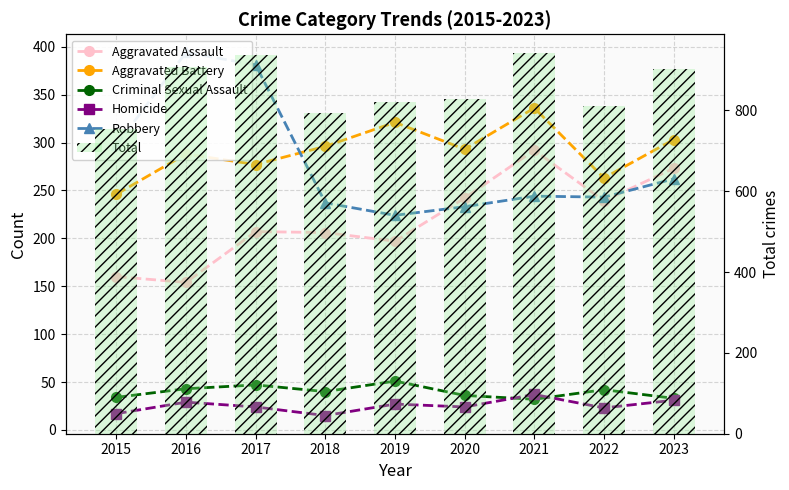

Reading left to right, extract all data points from this chart.

Aggravated Assault: 2015=160	2016=154	2017=207	2018=206	2019=197	2020=242	2021=292	2022=239	2023=273
Aggravated Battery: 2015=246	2016=288	2017=277	2018=296	2019=321	2020=293	2021=336	2022=263	2023=303
Criminal Sexual Assault: 2015=34	2016=43	2017=47	2018=40	2019=51	2020=36	2021=32	2022=42	2023=33
Homicide: 2015=17	2016=29	2017=24	2018=15	2019=27	2020=24	2021=37	2022=23	2023=31
Robbery: 2015=297	2016=394	2017=381	2018=237	2019=224	2020=233	2021=244	2022=243	2023=262
Total: 2015=754	2016=908	2017=936	2018=794	2019=820	2020=828	2021=941	2022=810	2023=902